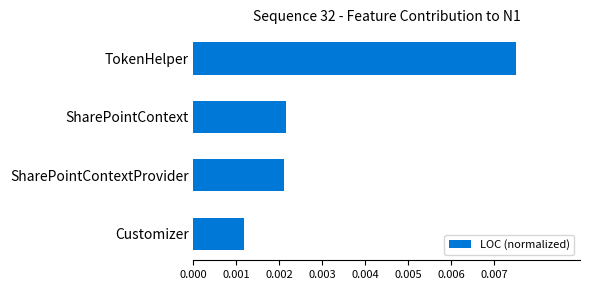

Which has a higher value, TokenHelper or Customizer?

TokenHelper